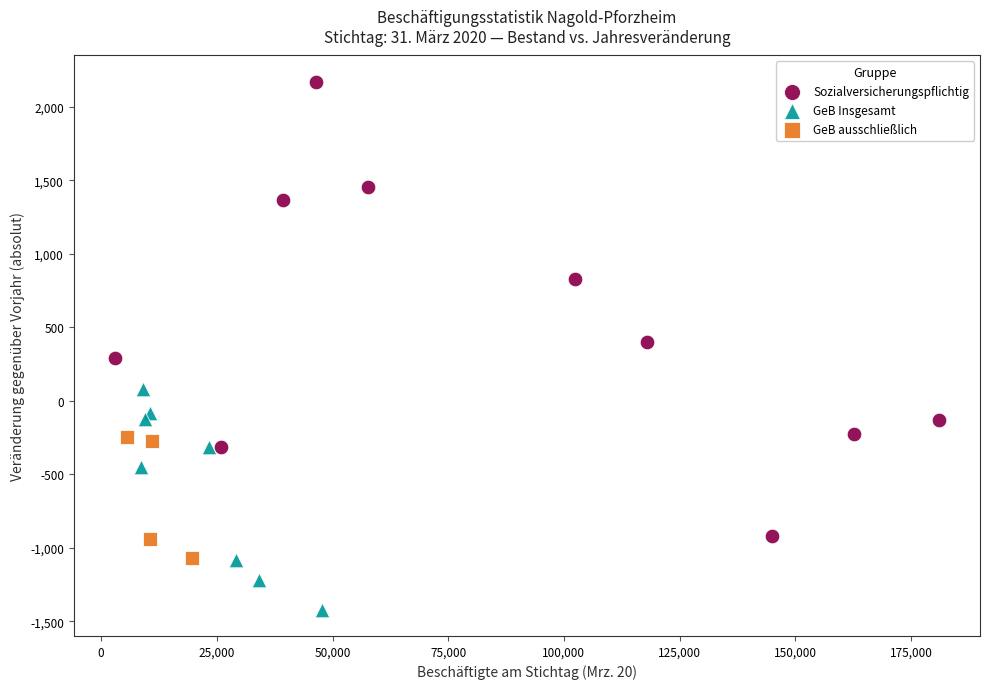

Which series reaches the maximum Y coordinate?

Sozialversicherungspflichtig